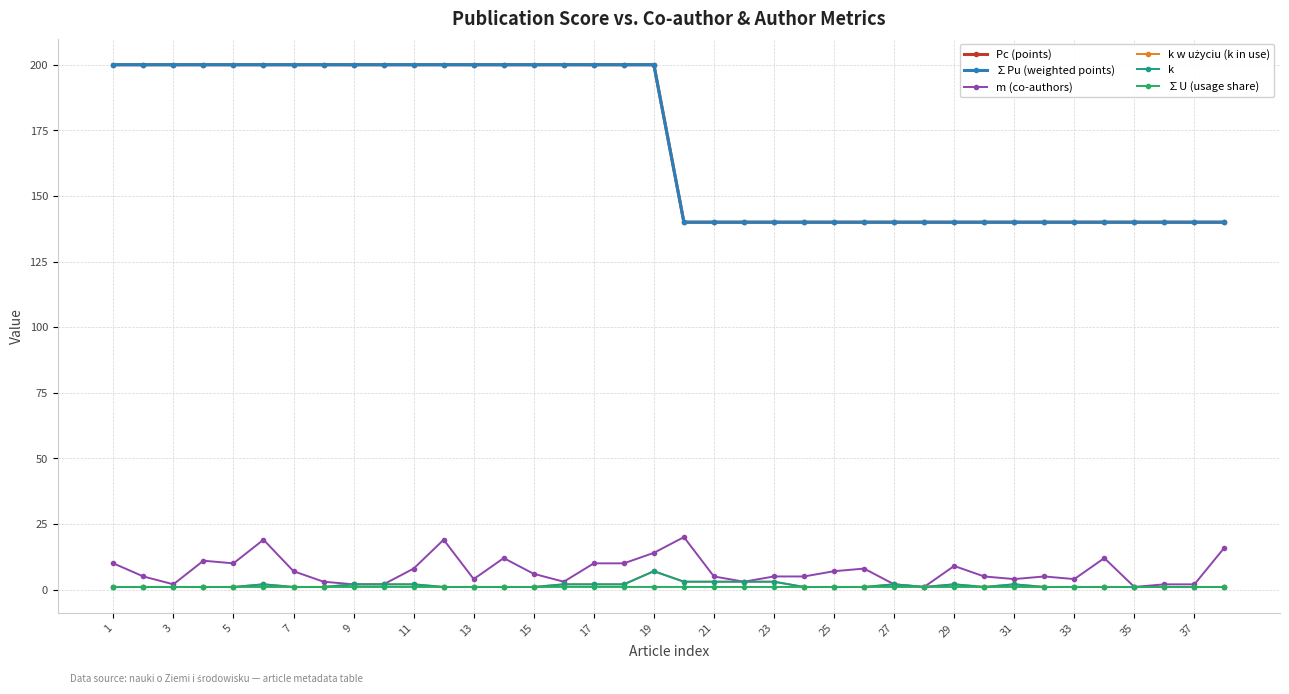

What is the sum of all k values?

62.0